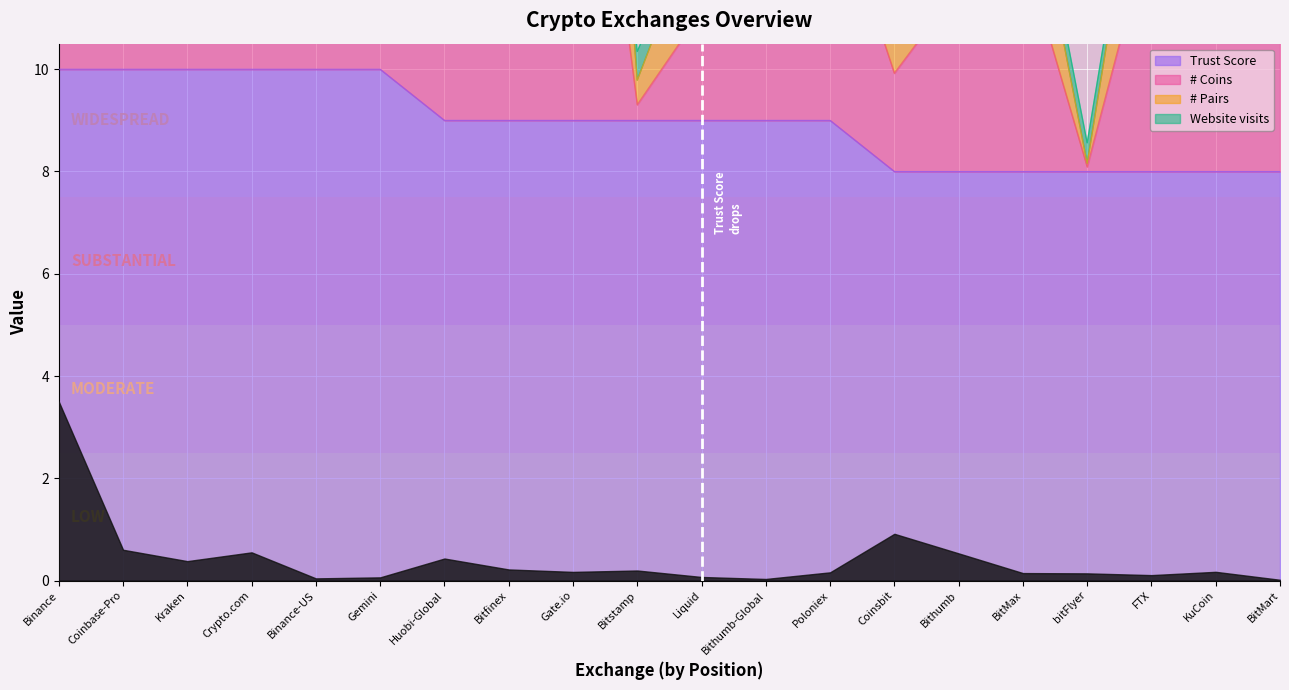

What is the value of the Trust Score point at the 19th from the left?

8.0